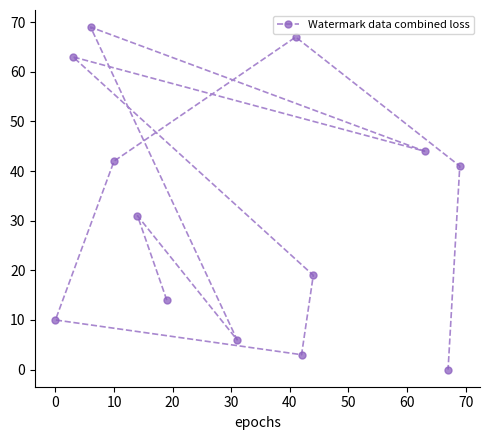

What is the difference between the maximum and second lowest values?

66